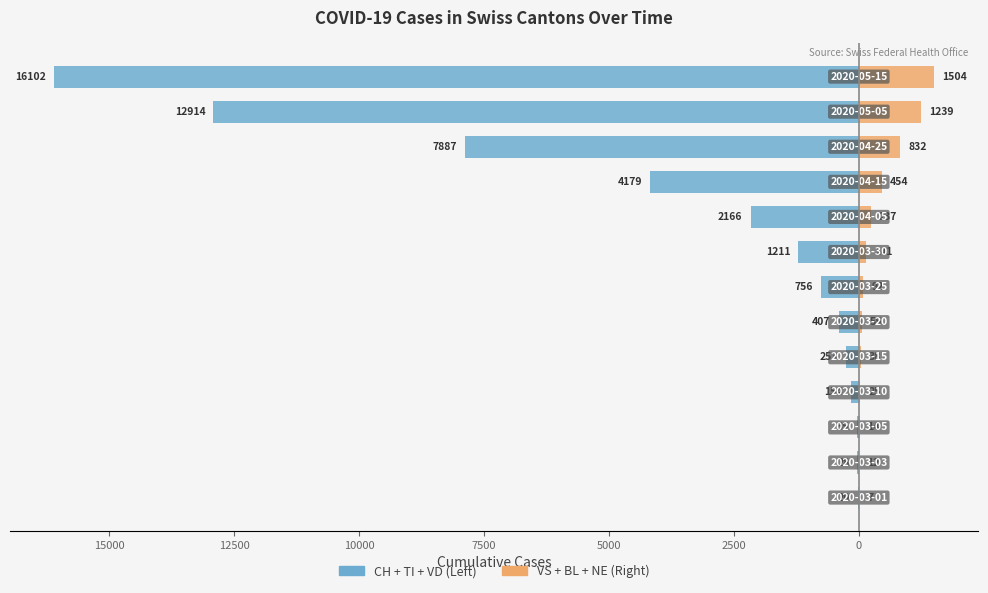

What is the sum of all CH + TI + VD values?

-46112